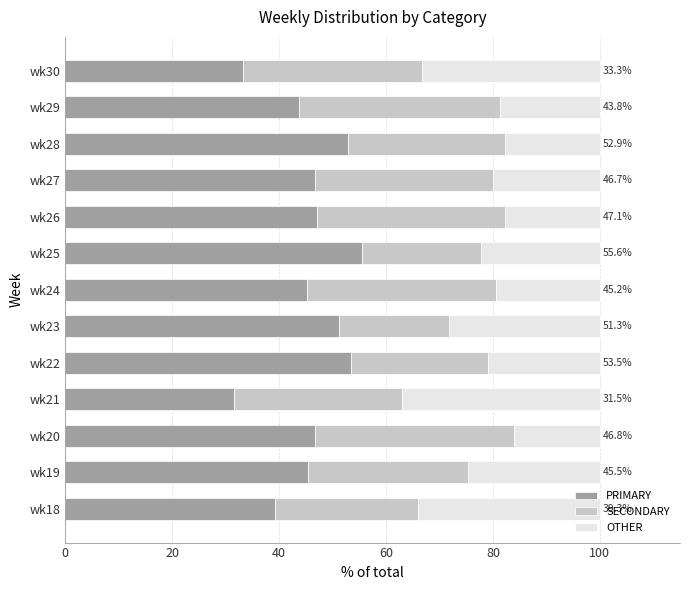

True or false: PRIMARY has a value of 46.7 at wk27.

True